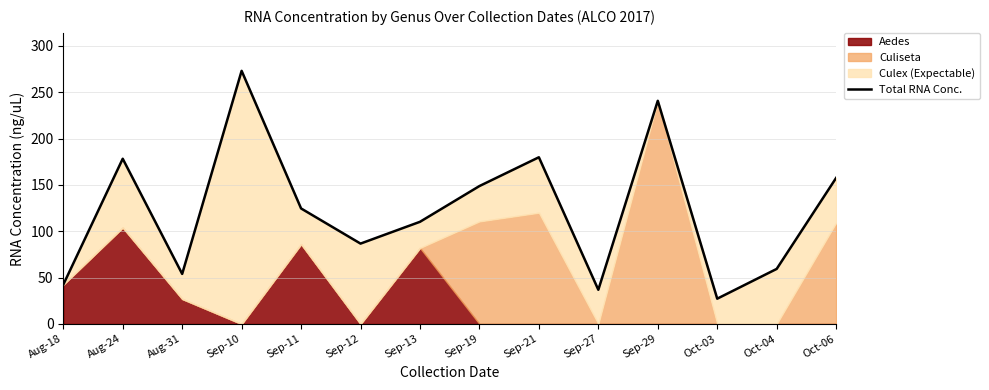

Rank the categories by value from highest to lowest.

Sep-10, Sep-29, Sep-21, Aug-24, Oct-06, Sep-19, Sep-11, Sep-13, Sep-12, Oct-04, Aug-31, Aug-18, Sep-27, Oct-03